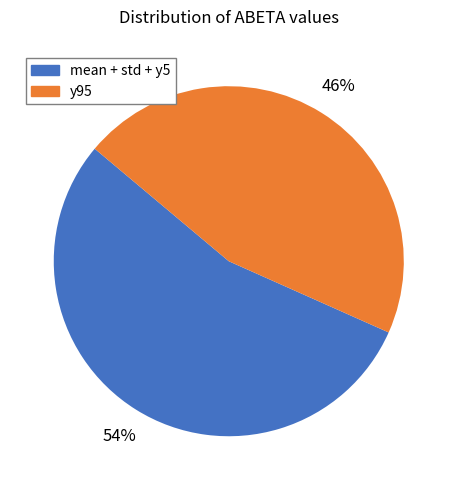

What percentage is the y95 slice, to the nearest percent?

46%